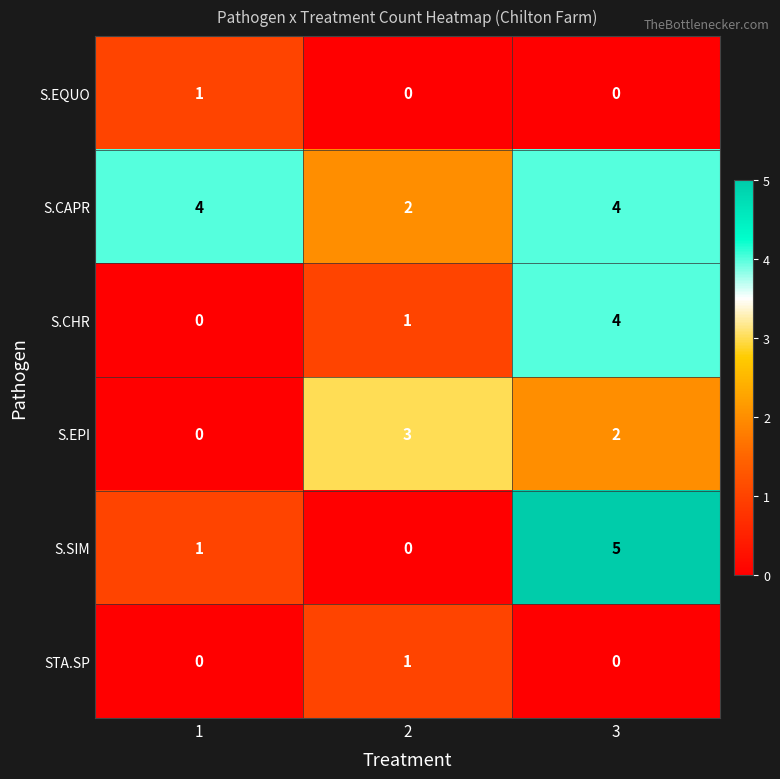

Reading left to right, transcribe all the data shown in this chart.

S.EQUO: 1	0	0
S.CAPR: 4	2	4
S.CHR: 0	1	4
S.EPI: 0	3	2
S.SIM: 1	0	5
STA.SP: 0	1	0